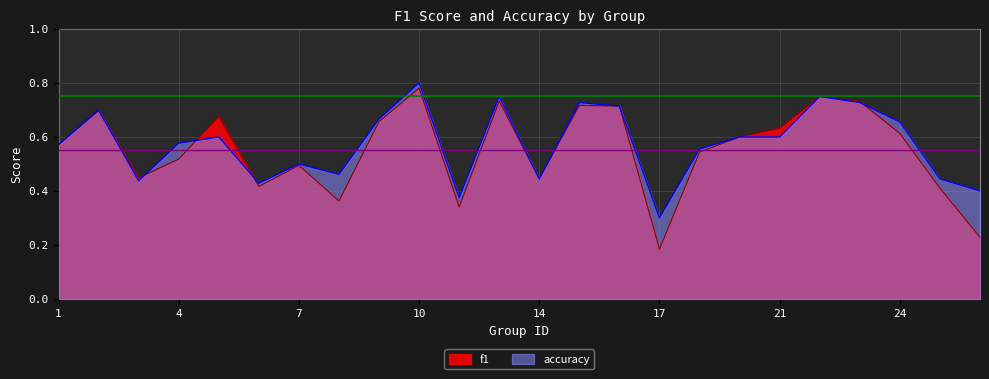

Where do accuracy and f1 first cross each other?

2 and 3